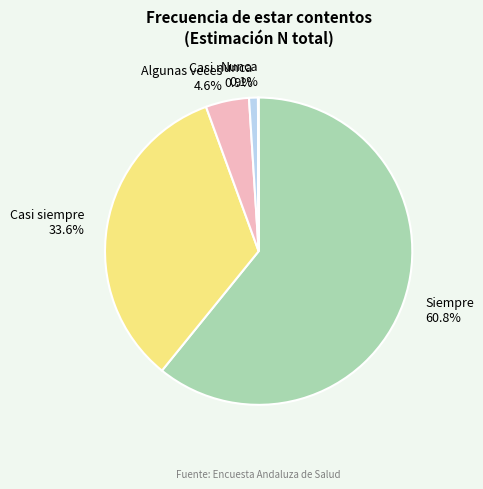

Approximately how many times larger is the value at Siempre compared to Casi nunca?

65.3